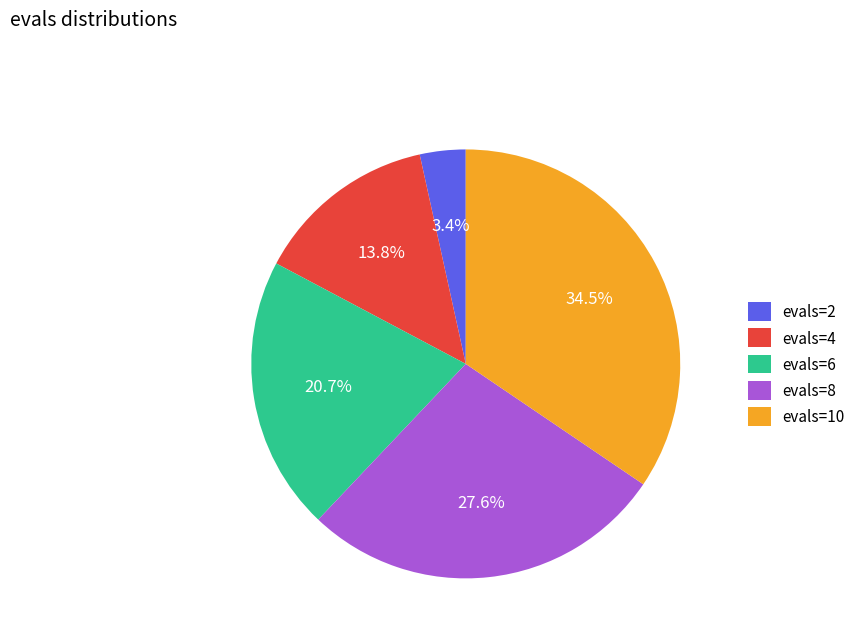

To the nearest percent, what is the difference between the evals=2 and evals=4 slice percentages?

10%